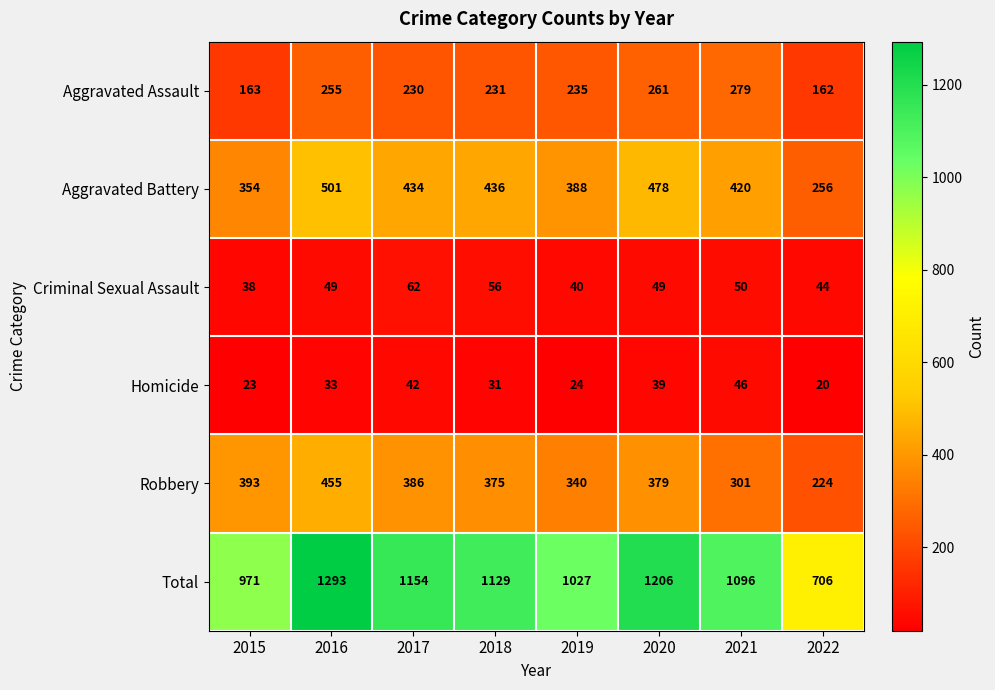

Rank the series by their maximum value, from lowest to highest.

Homicide, Criminal Sexual Assault, Aggravated Assault, Robbery, Aggravated Battery, Total